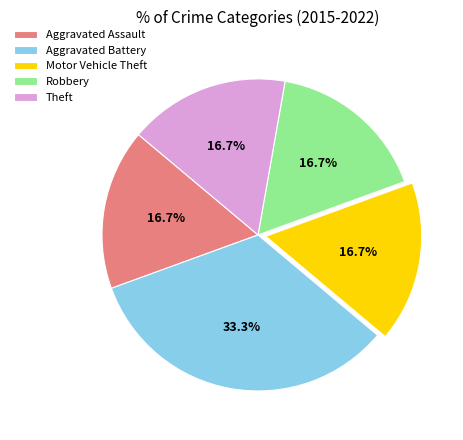

Which slice is the largest?

Aggravated Battery